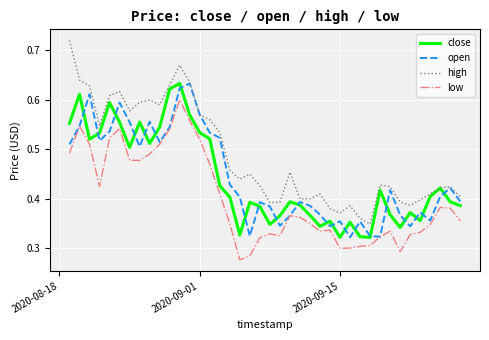

What are all the series names shown in the legend?

close, open, high, low